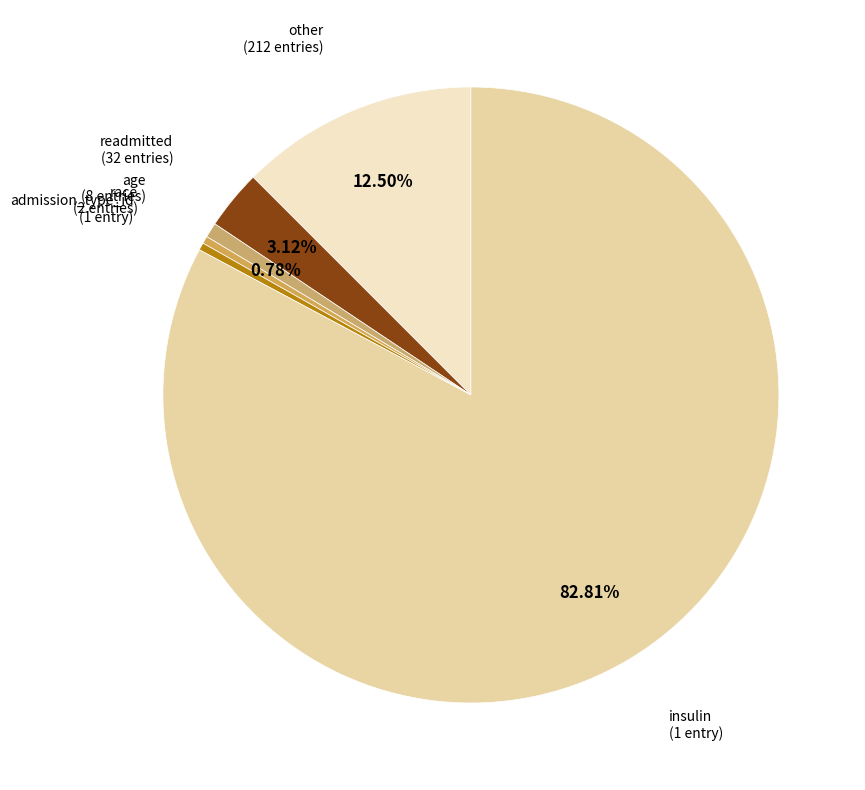

To the nearest percent, what is the difference between the largest and smallest slice percentages?

82%